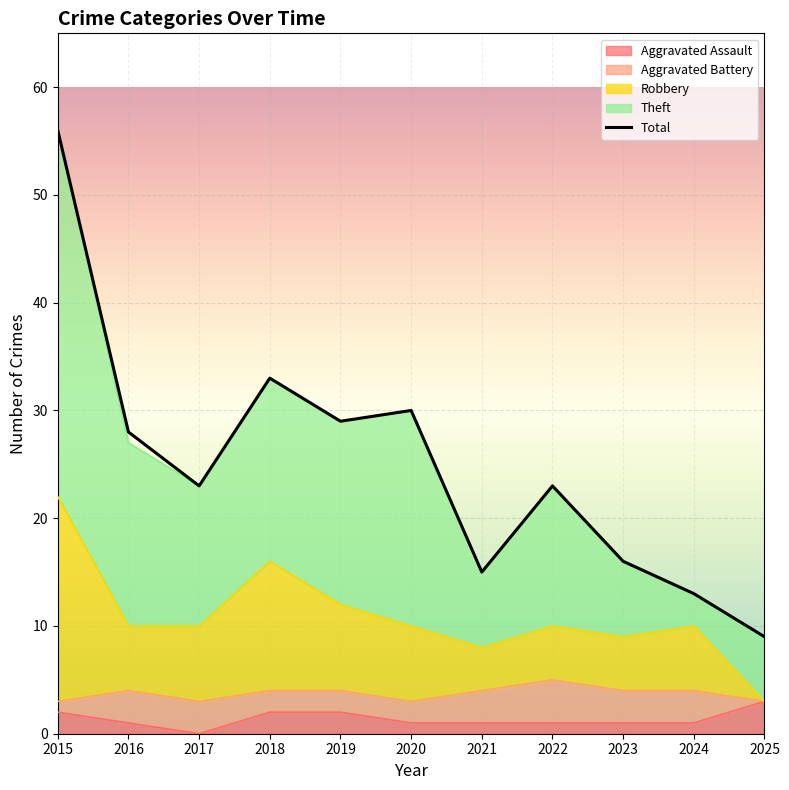

List the labels in order of value, smallest first.

2025, 2024, 2021, 2023, 2017, 2022, 2016, 2019, 2020, 2018, 2015